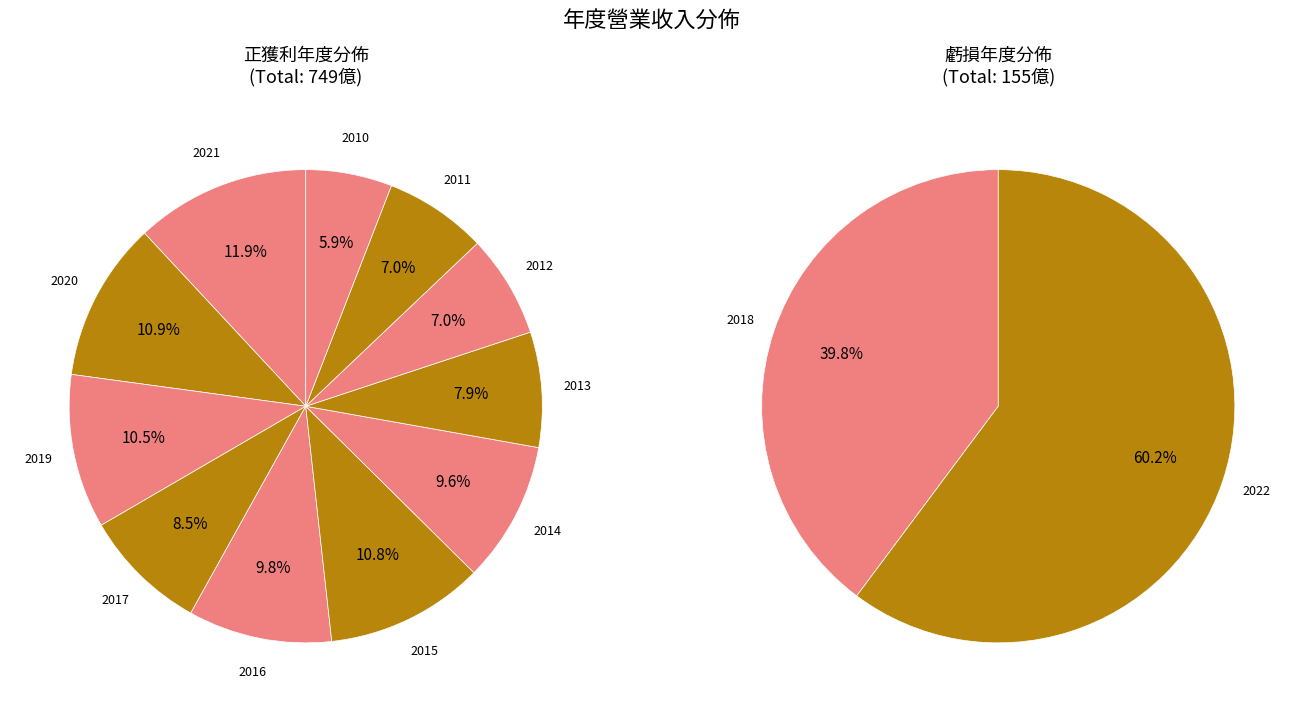

Is 11 the majority of the pie?

No